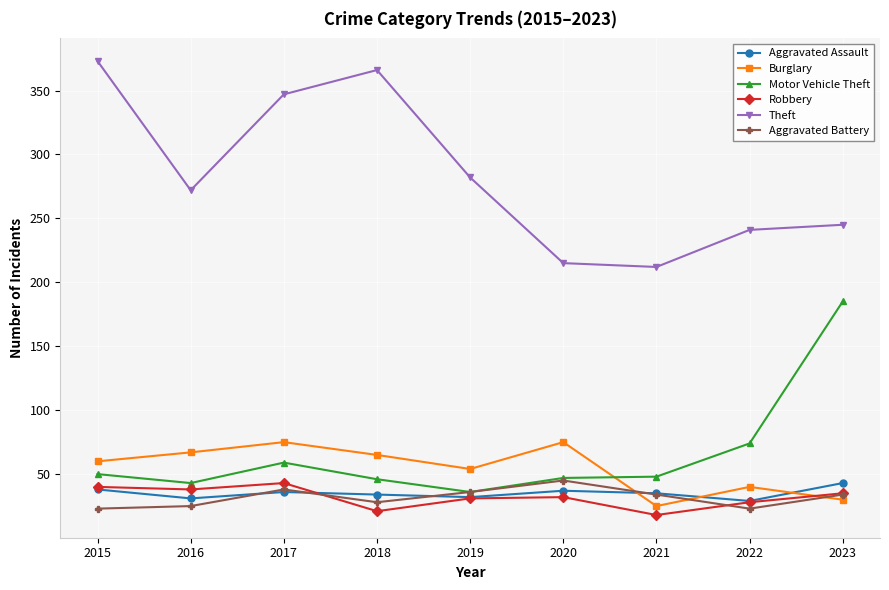

What is the value of the Burglary point at the 2nd from the left?

67